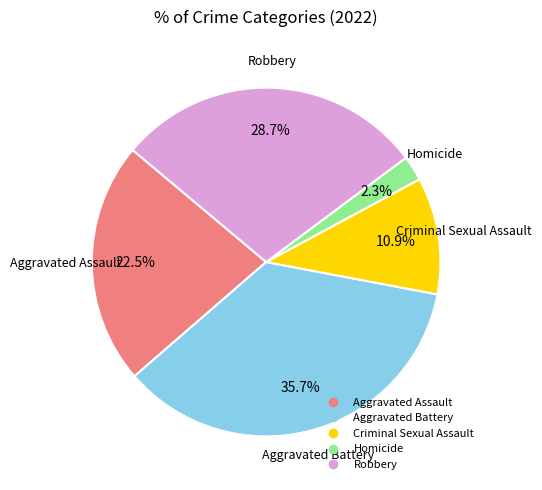

To the nearest percent, what percentage of the pie is Aggravated Battery?

36%